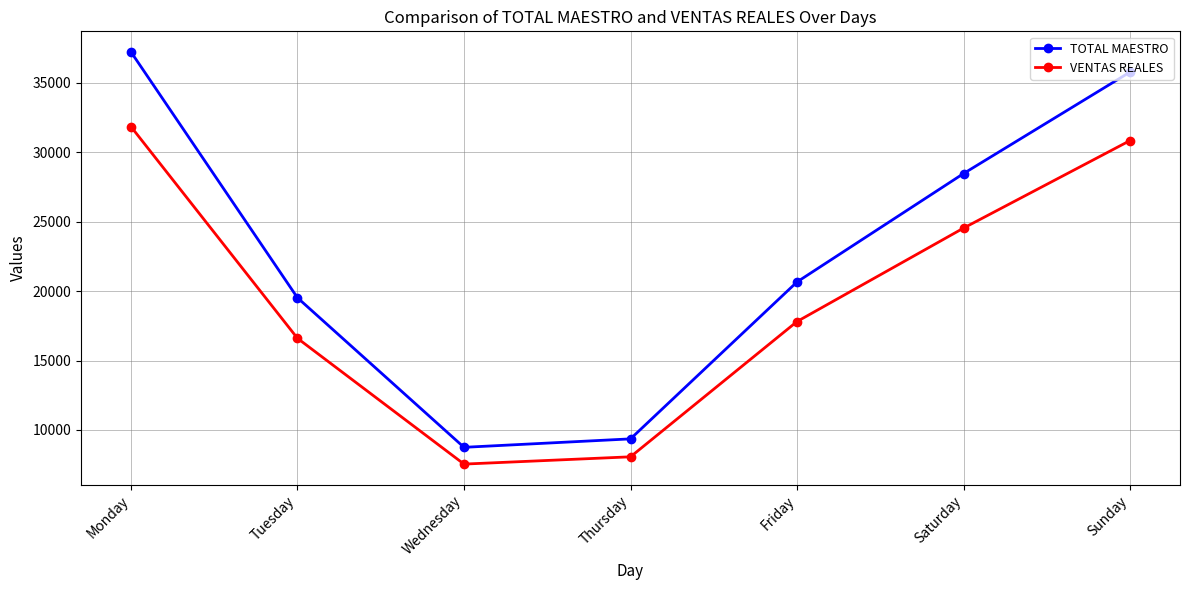

Which label corresponds to the largest value in the chart?

Monday